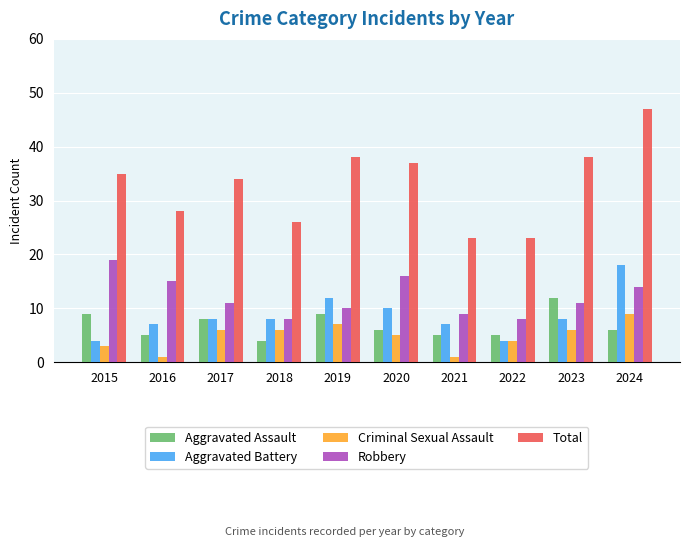

What value does the Aggravated Assault series have at 2020?

6